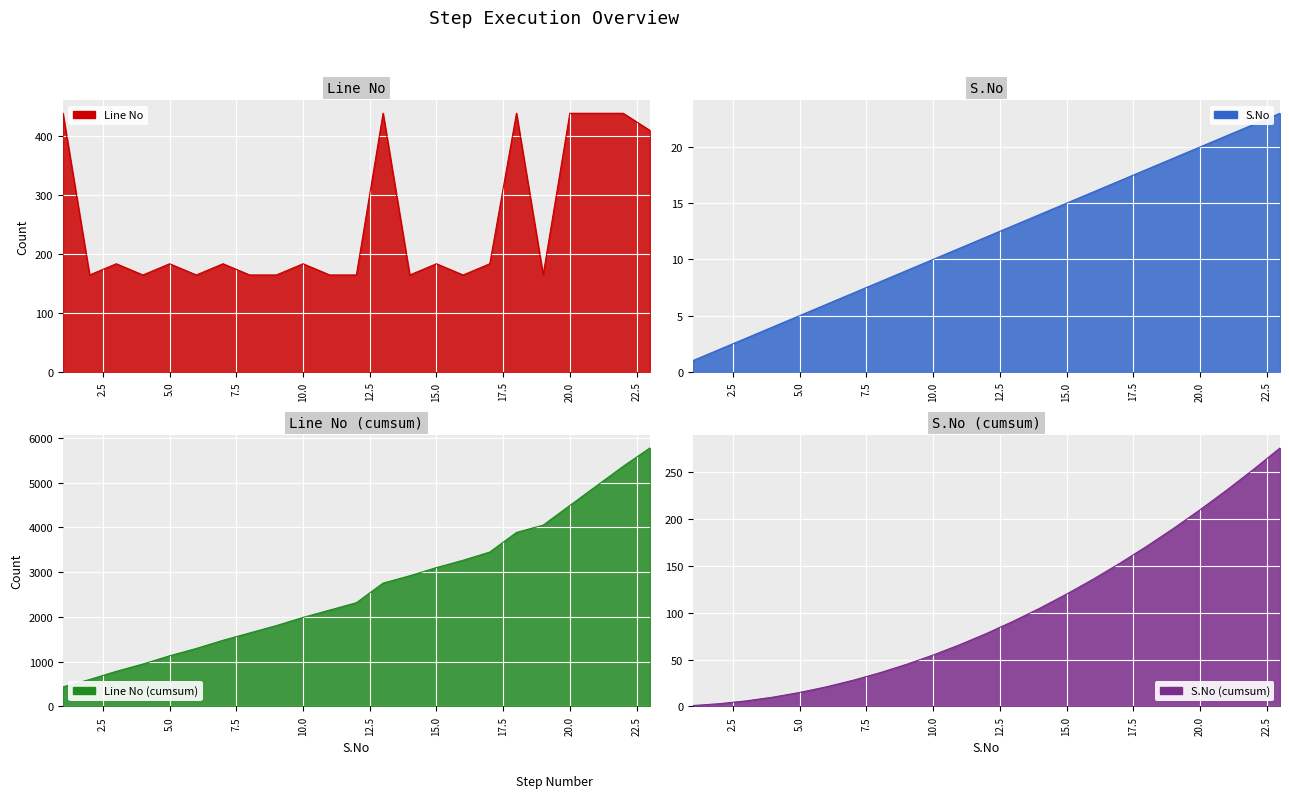

What is the minimum value for Line No?

164